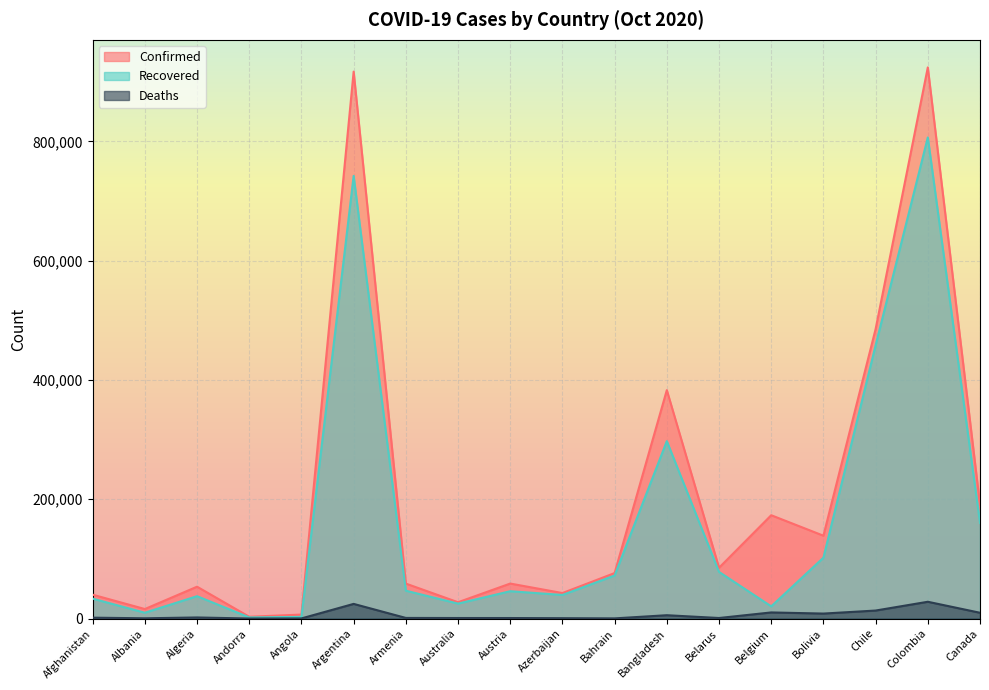

Which category has the highest value in the Deaths series?

Colombia